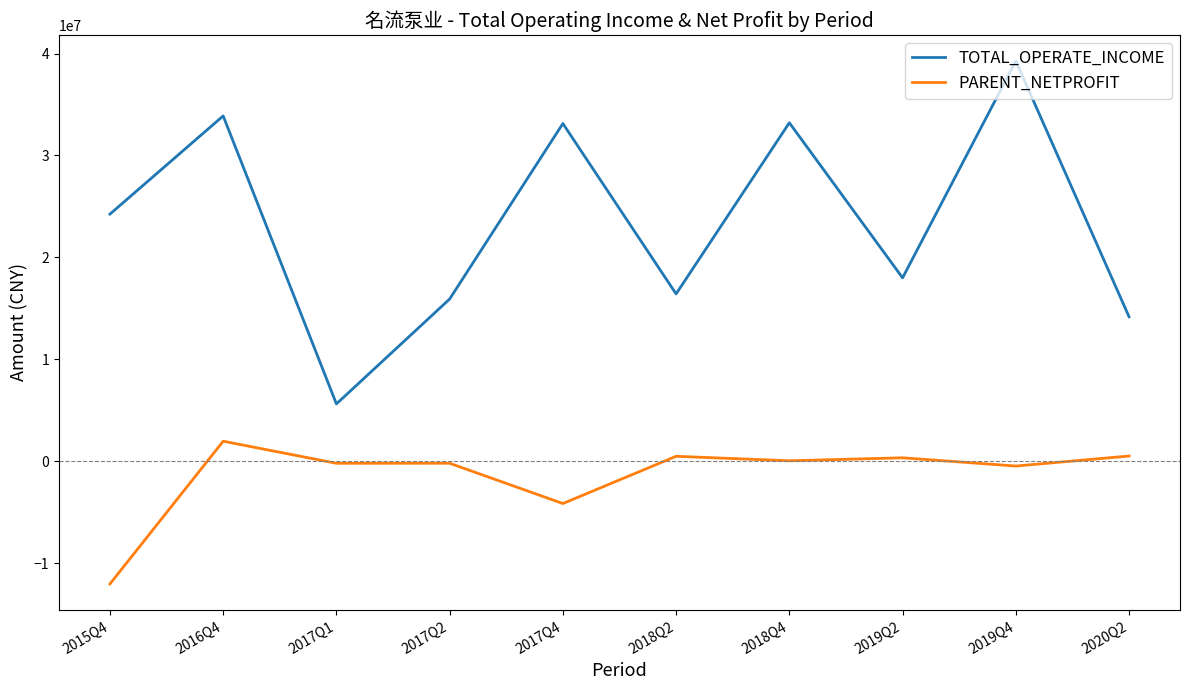

True or false: PARENT_NETPROFIT and TOTAL_OPERATE_INCOME cross at least once.

False